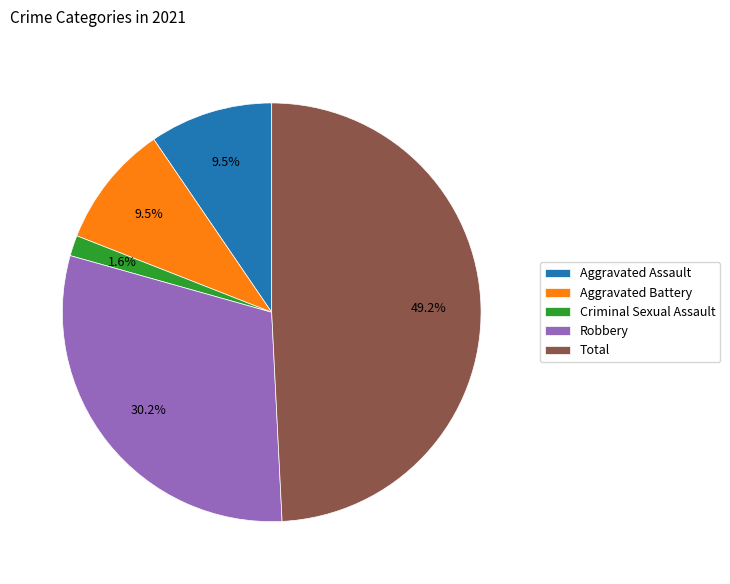

Is it true that Robbery is 37% of the pie?

False